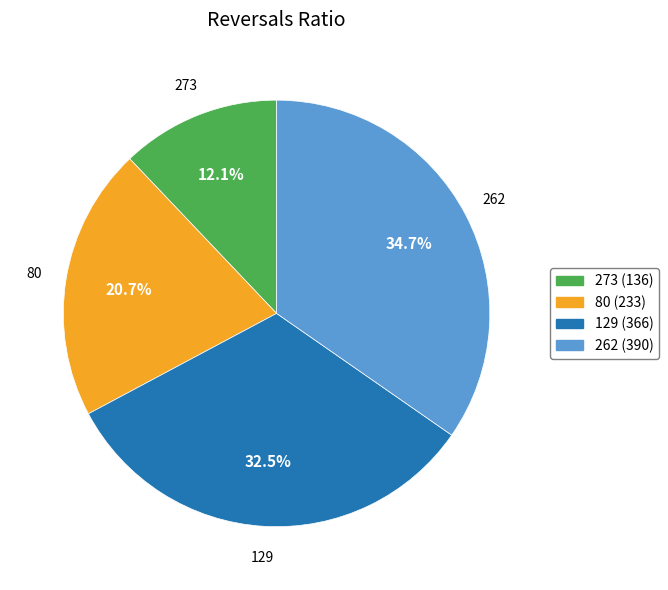

Does 262 represent more than half of the total?

No